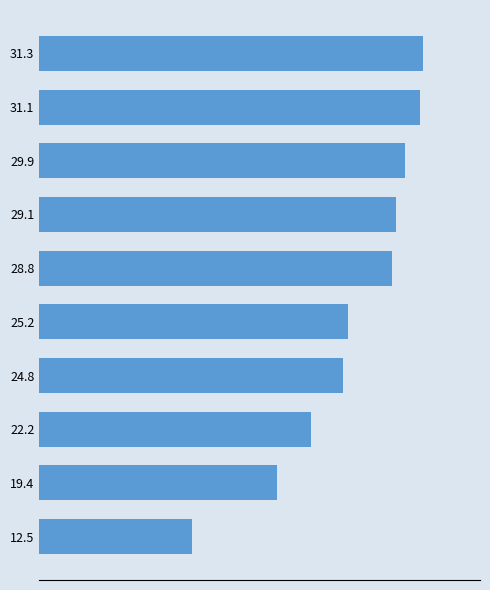

What is the maximum value shown in the chart?

0.1